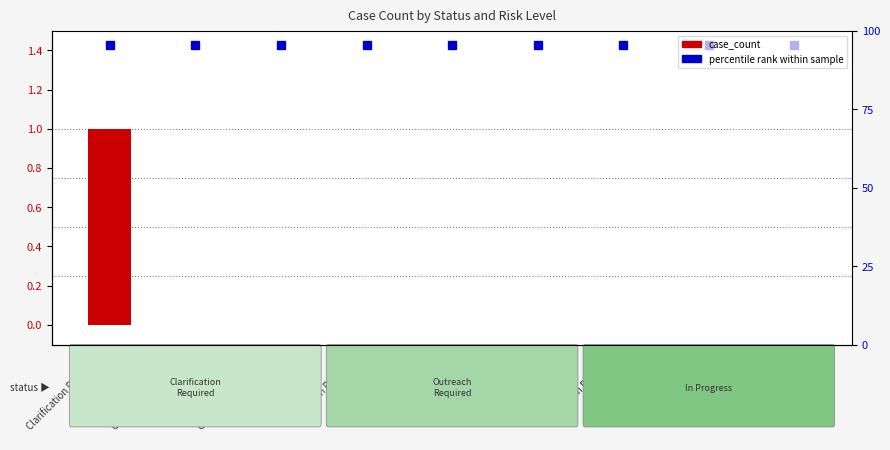

Rank the categories by value from highest to lowest.

Clarification Required
Low, Clarification Required
Standard, Clarification Required
Heightened, Outreach Required
Low, Outreach Required
Standard, Outreach Required
Heightened, In Progress
Low, In Progress
Standard, In Progress
Heightened